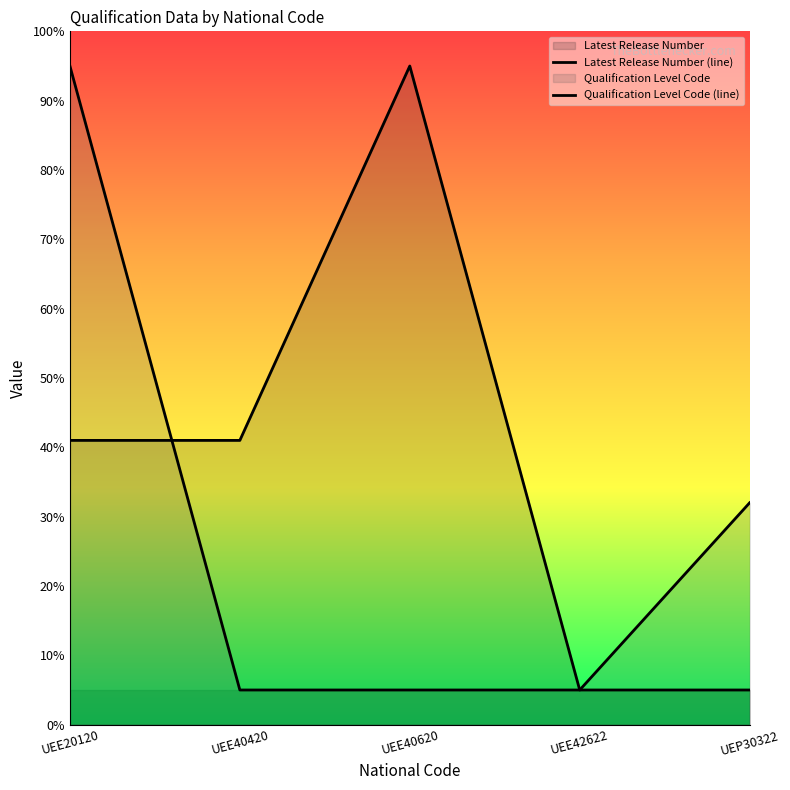

What position from the right is UEE40620?

3